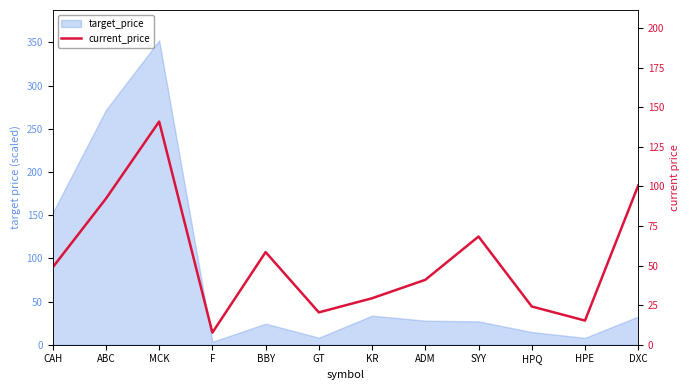

The value at BBY is 58.5. True or false?

True